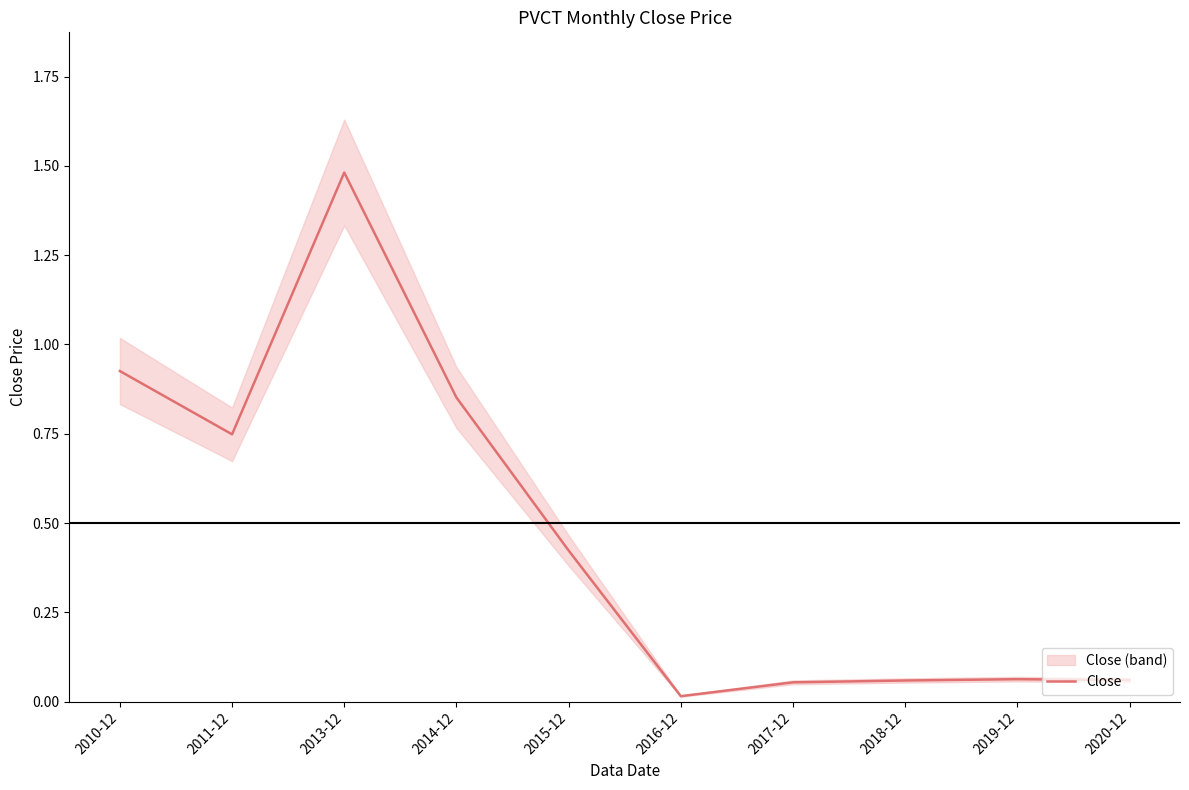

The chart shows a value of 0.9 at 2014-12. True or false?

True